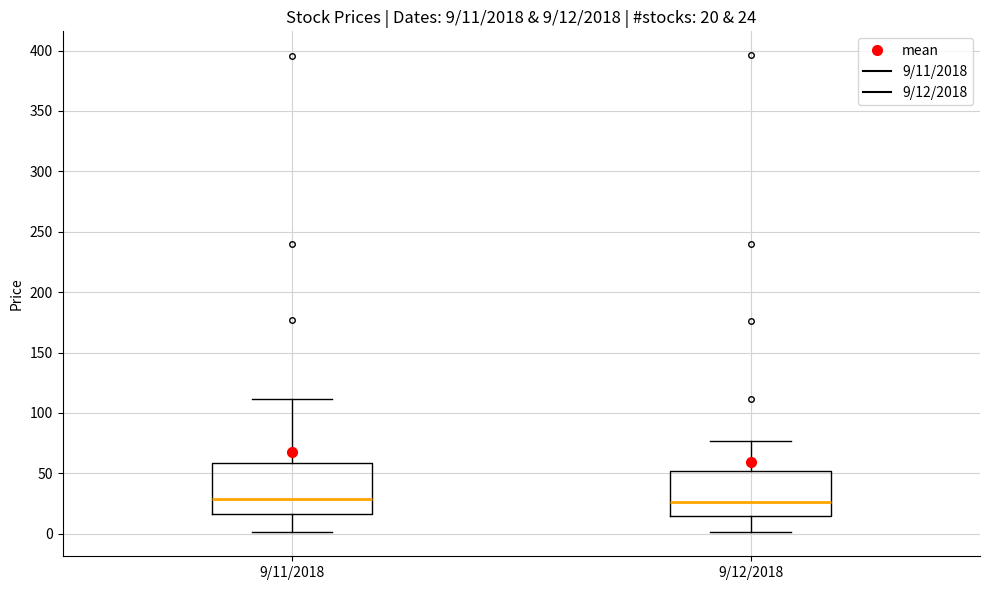

Which box is the tallest, from its lower edge to its upper edge?

9/11/2018